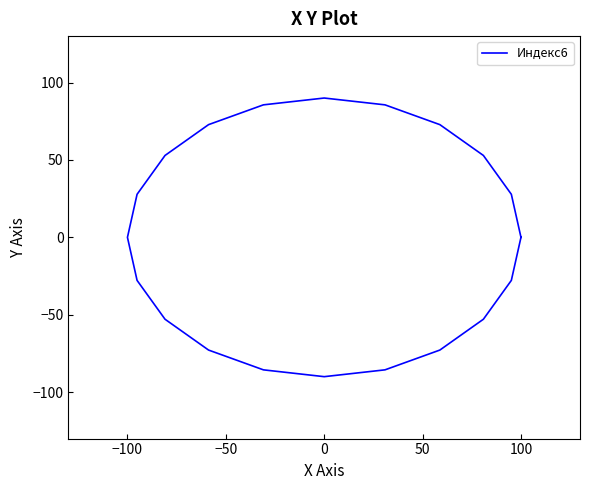

What is the greatest value displayed?

90.0